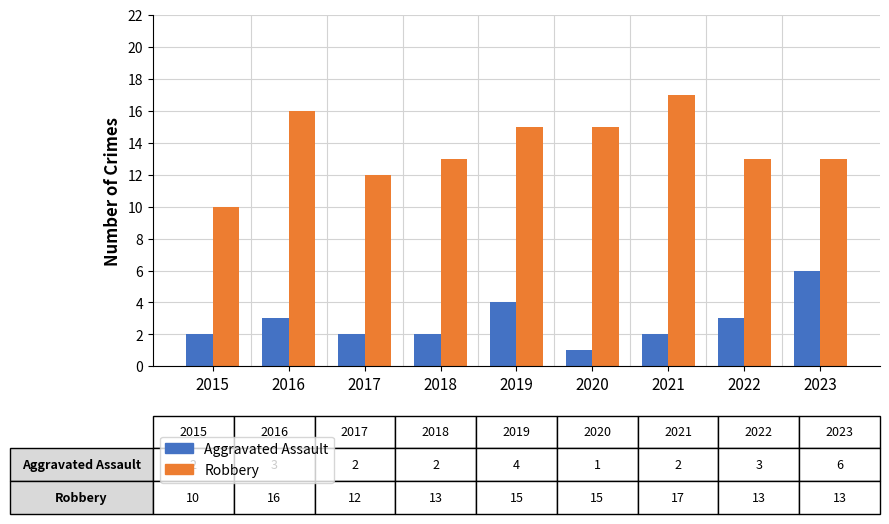

What is the sum of the Robbery values at 2018 and 2015?

23